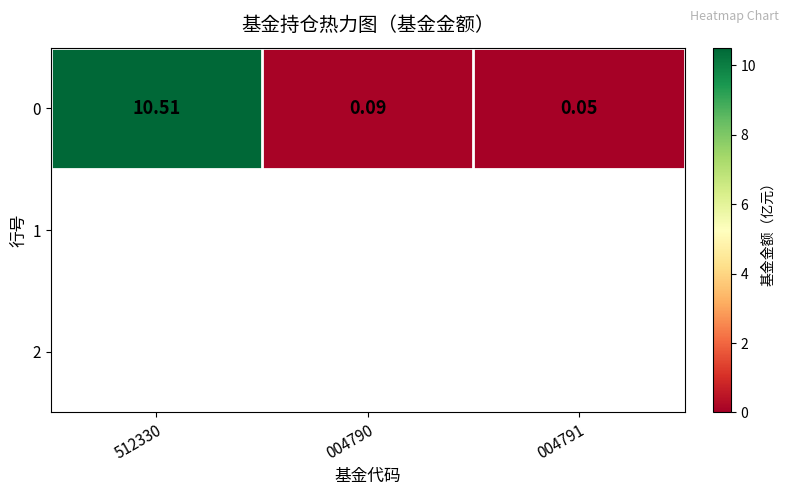

Rank the categories by value from lowest to highest.

004791, 004790, 512330